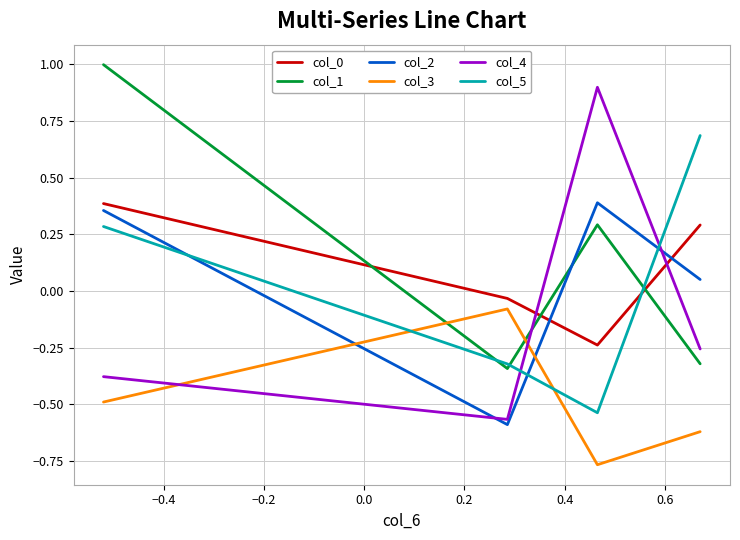

True or false: col_1 and col_3 cross at least once.

True